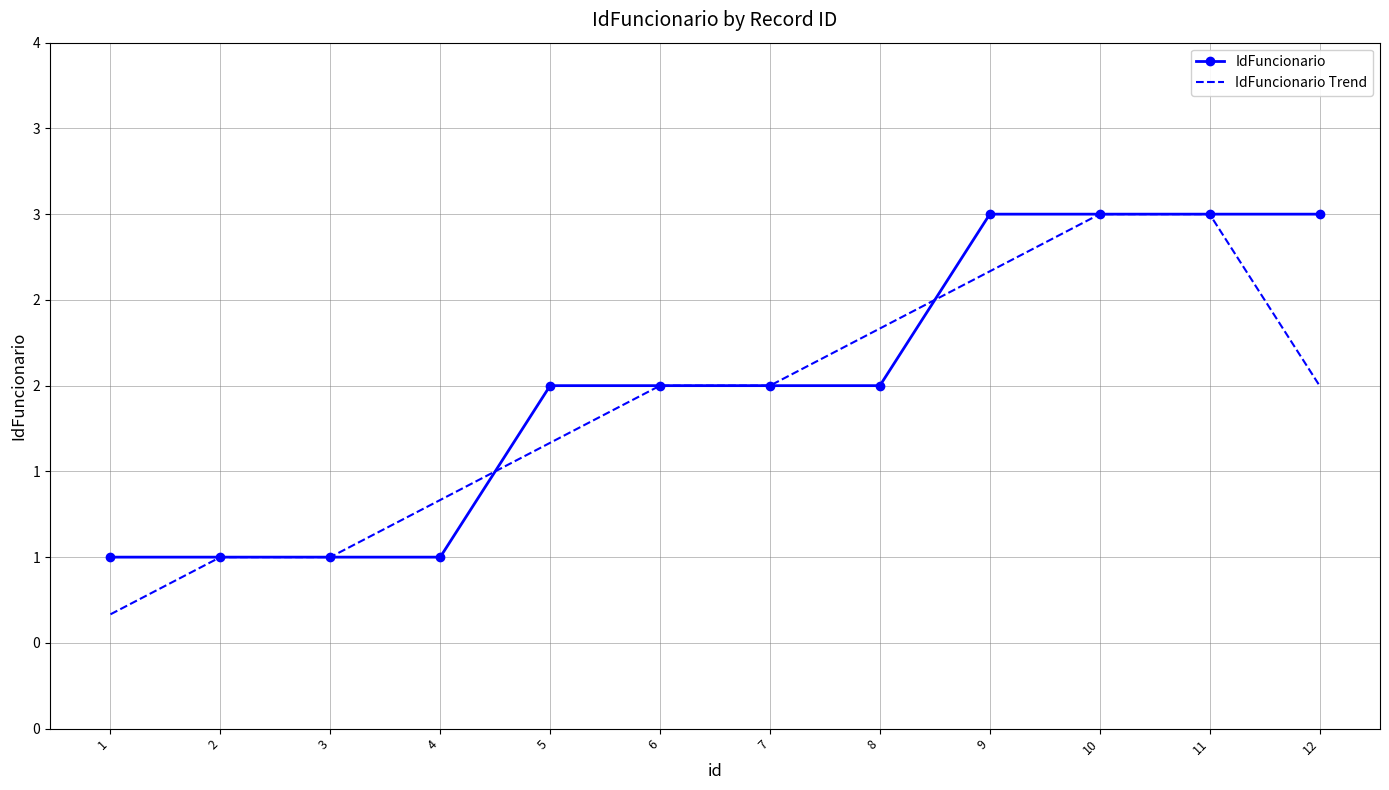

What are all the series names shown in the legend?

IdFuncionario, IdFuncionario Trend